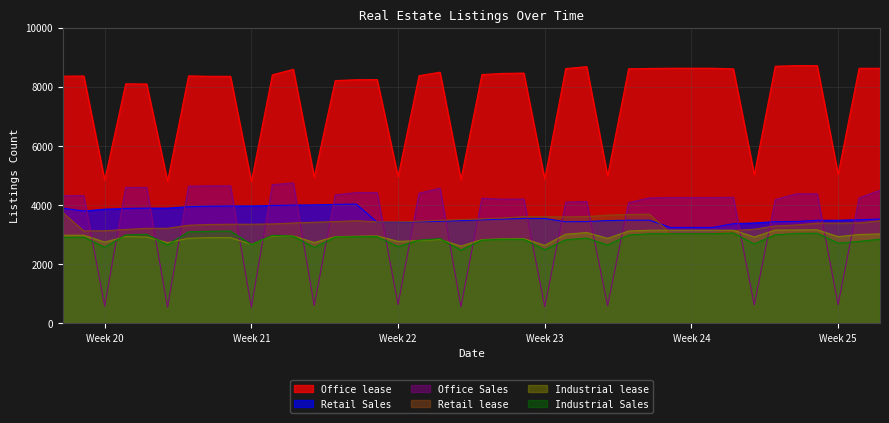

What is the sum of the Office Sales values at 2024-06-06 and 2024-05-26?

5012